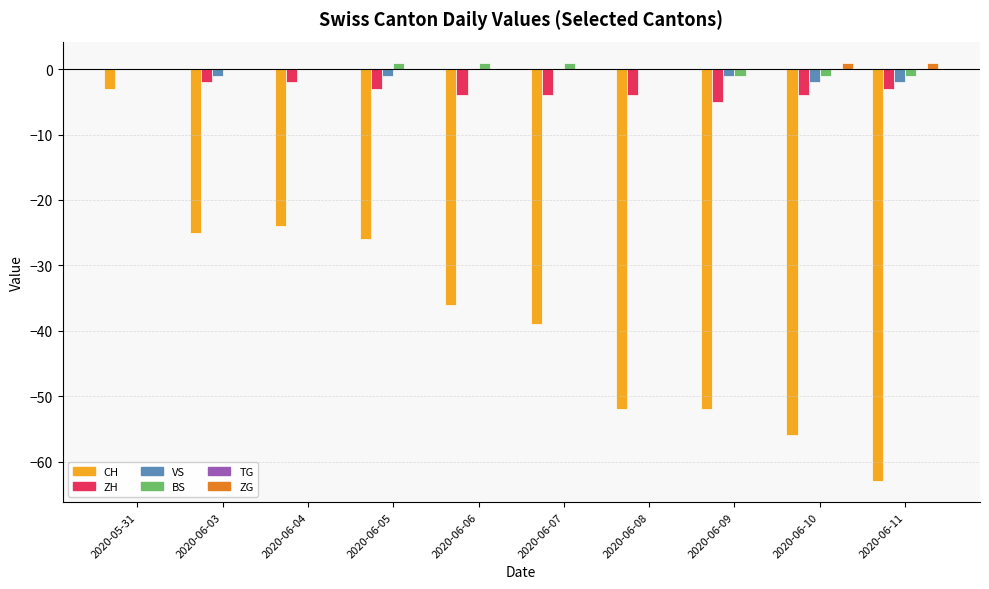

Is the value of BS at 2020-06-05 greater than the value of VS at 2020-06-06?

Yes